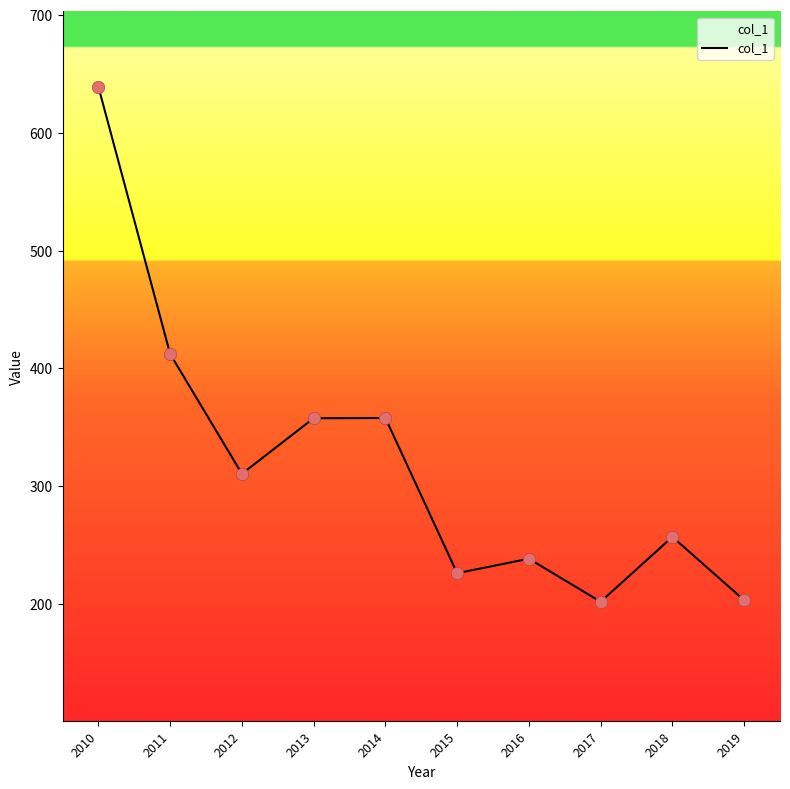

Between 2014 and 2012, which is larger?

2014